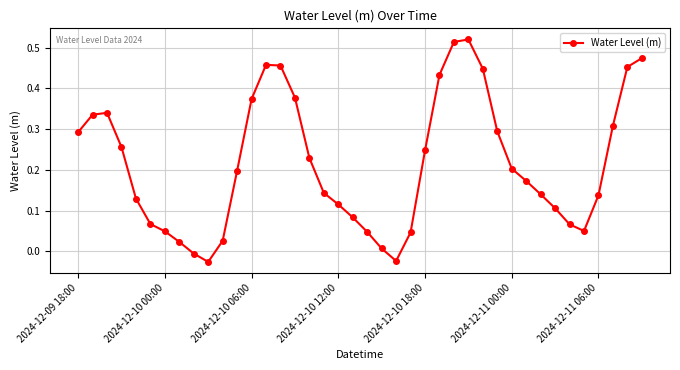

How many series are shown in this chart?

1